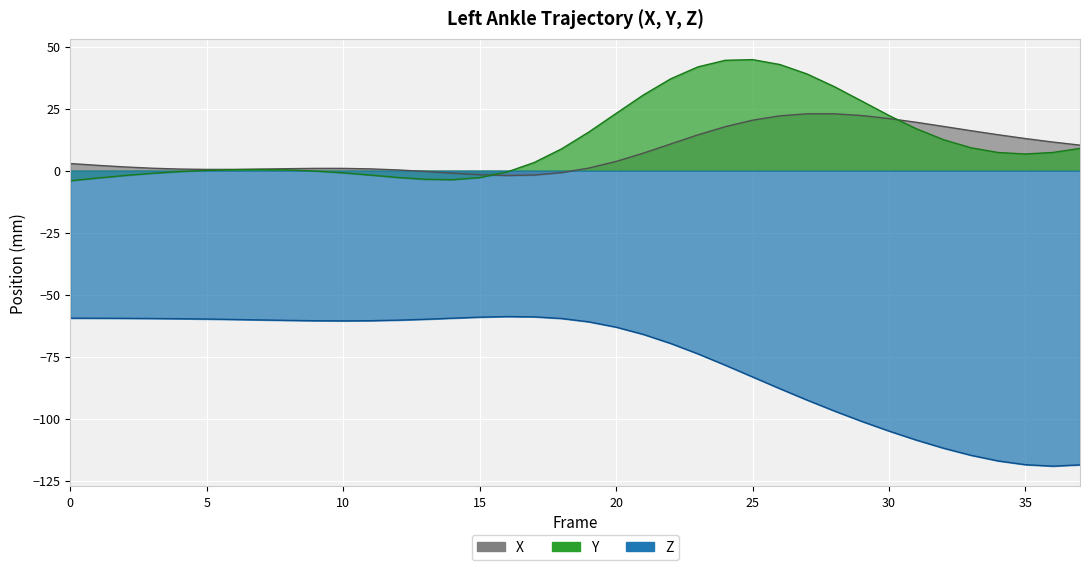

How many lines are shown in the chart?

3